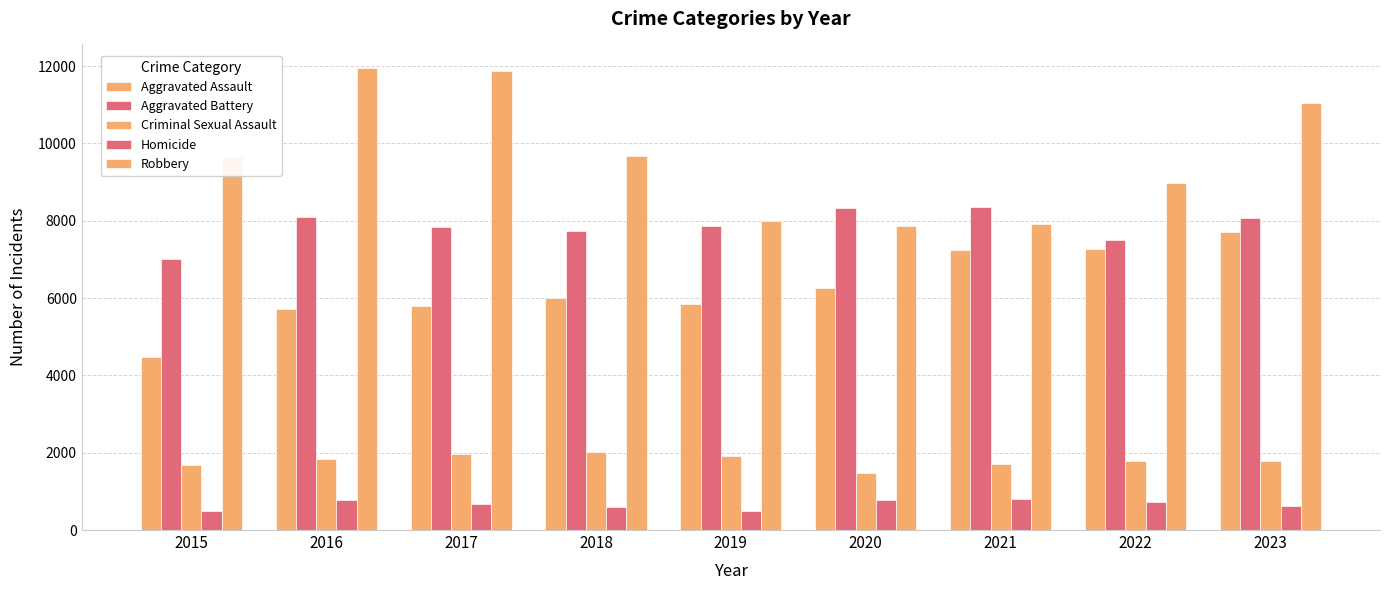

How many distinct data groups are displayed?

5